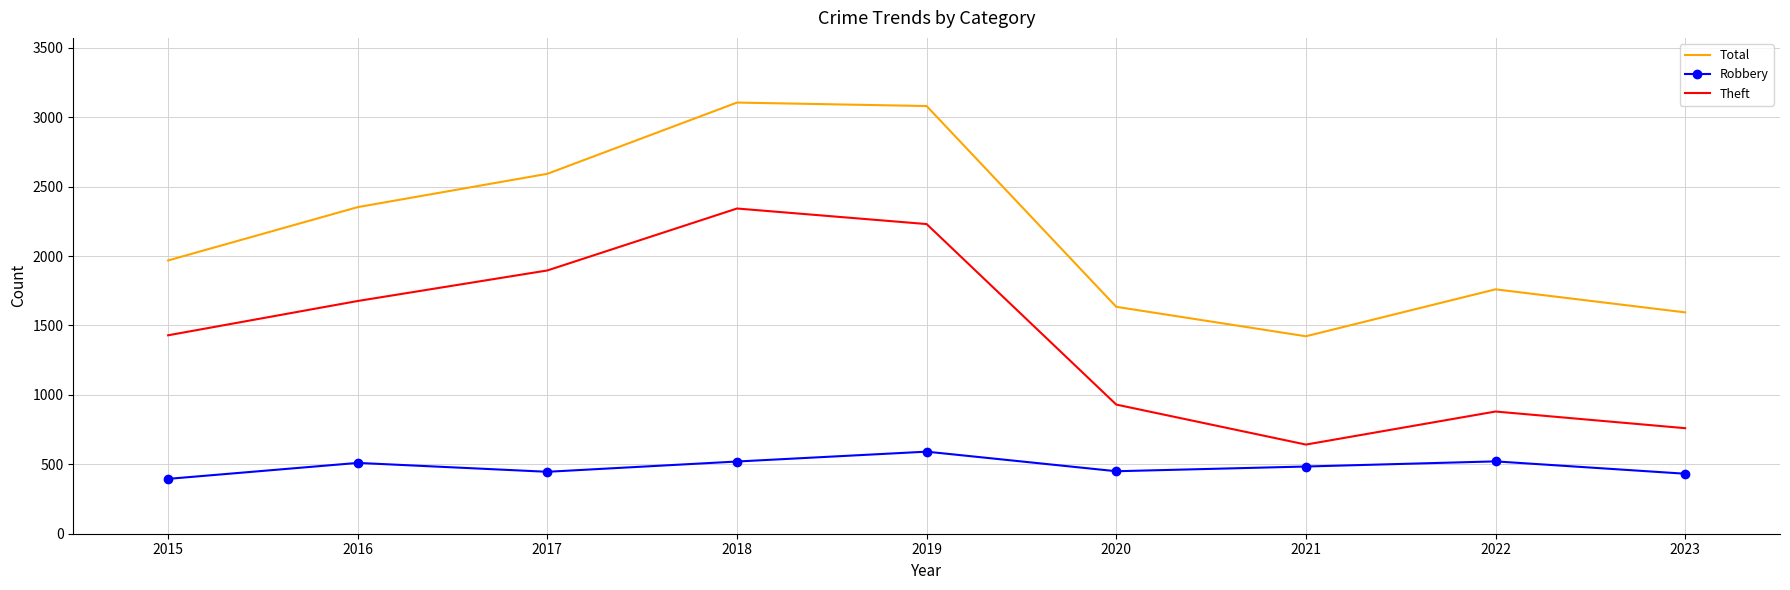

At 2015, list the series in order from largest to smallest.

Total, Theft, Robbery